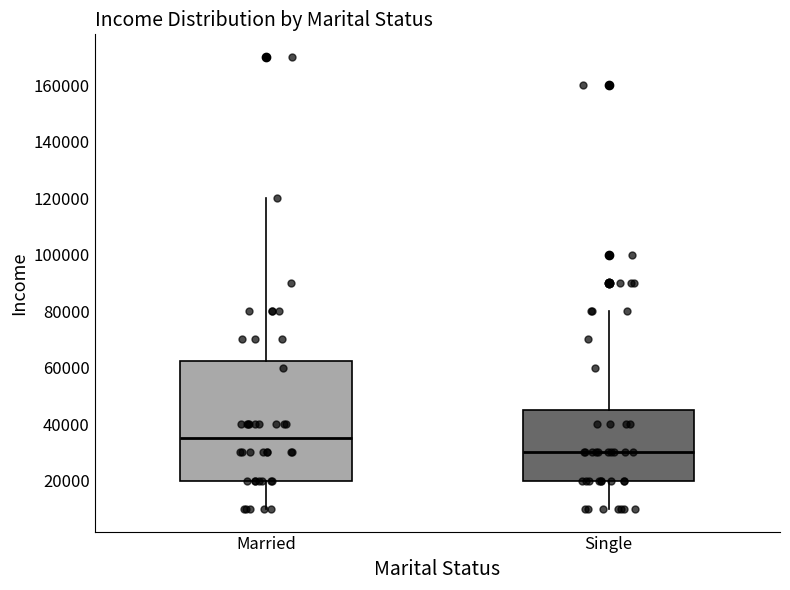

Where is the upper edge of the box for Married on the y-axis? The values are not printed on the chart, so give them approximately, as read against the axis.

62000